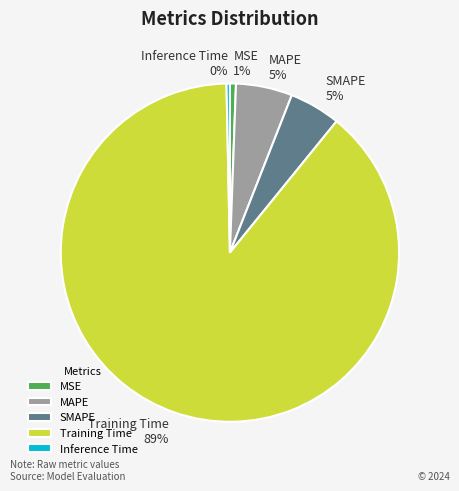

Do MAPE and SMAPE together represent more than half of the pie?

No